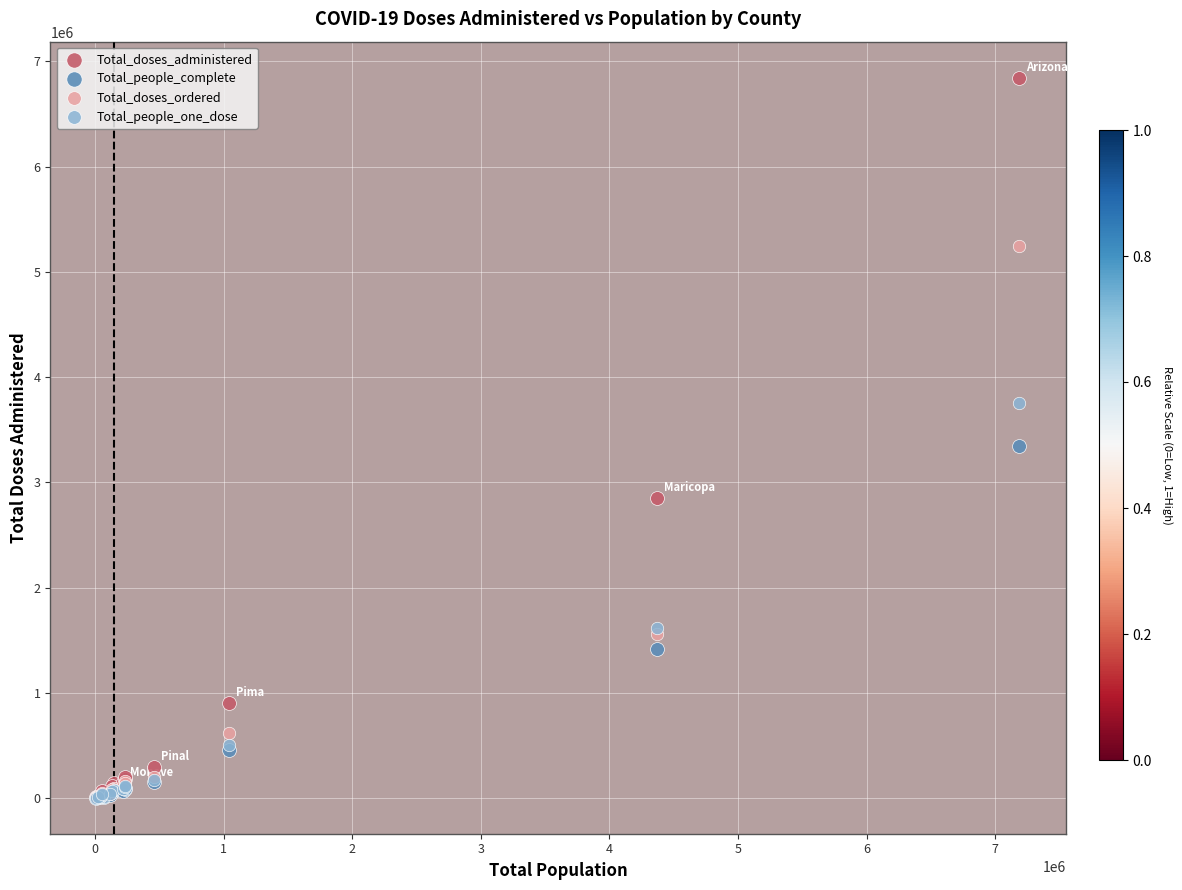

Which series contains the highest Y value?

Total_doses_administered